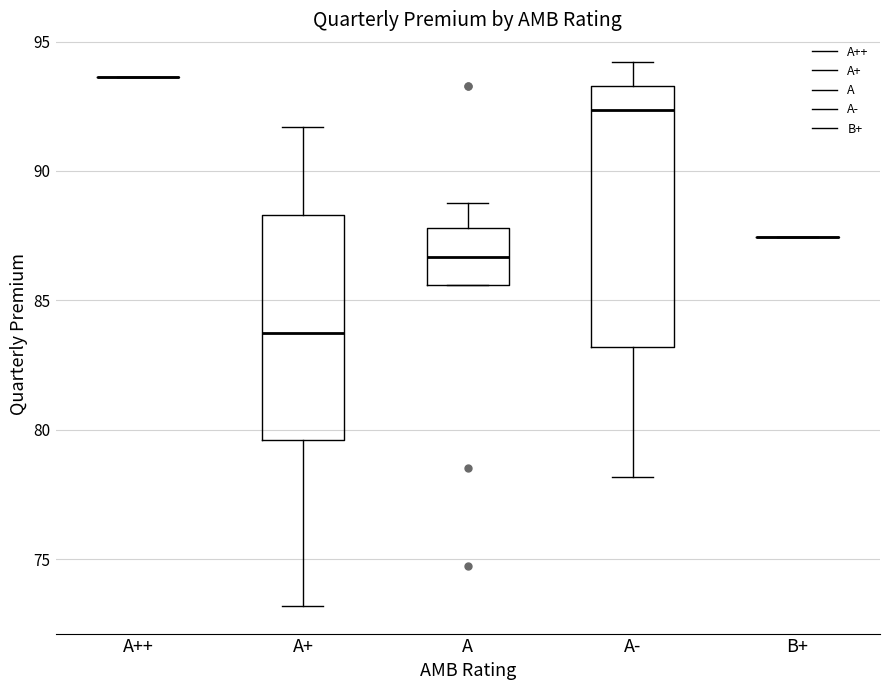

Reading left to right, read every box against the y-axis: the position of its median line, the range the box covers, and the ends of its whiskers. The values are not printed on the chart, so give them approximately, as read against the axis.

A++: box collapsed to a line at 93.5, whiskers 93.5 to 93.5
A+: median 83.5, box 79.5 to 88.5, whiskers 73.0 to 91.5
A: median 86.5, box 85.5 to 88.0, whiskers 85.5 to 89.0
A-: median 92.5, box 83.0 to 93.5, whiskers 78.0 to 94.0
B+: box collapsed to a line at 87.5, whiskers 87.5 to 87.5